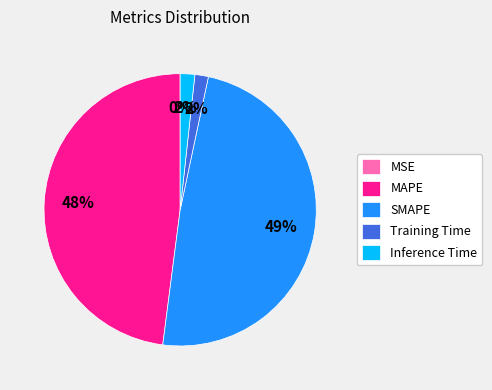

To the nearest percent, what is the difference between the largest and smallest slice percentages?

49%